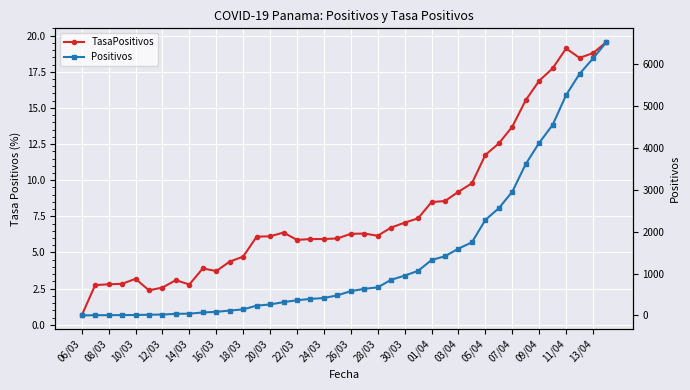

What is the difference between the maximum and minimum values in the TasaPositivos series?

18.9